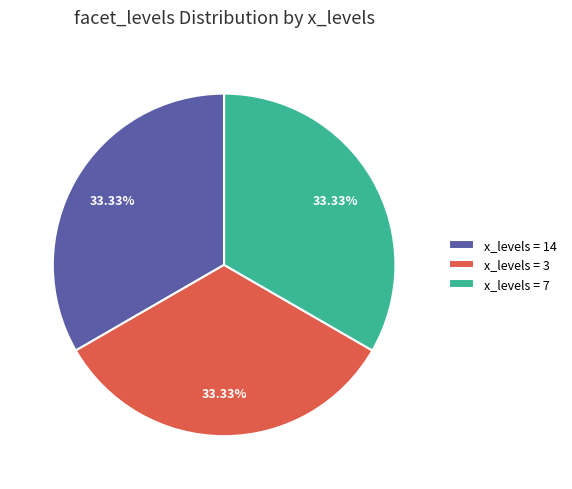

Combined, do x_levels = 3 and x_levels = 7 account for over 50%?

Yes